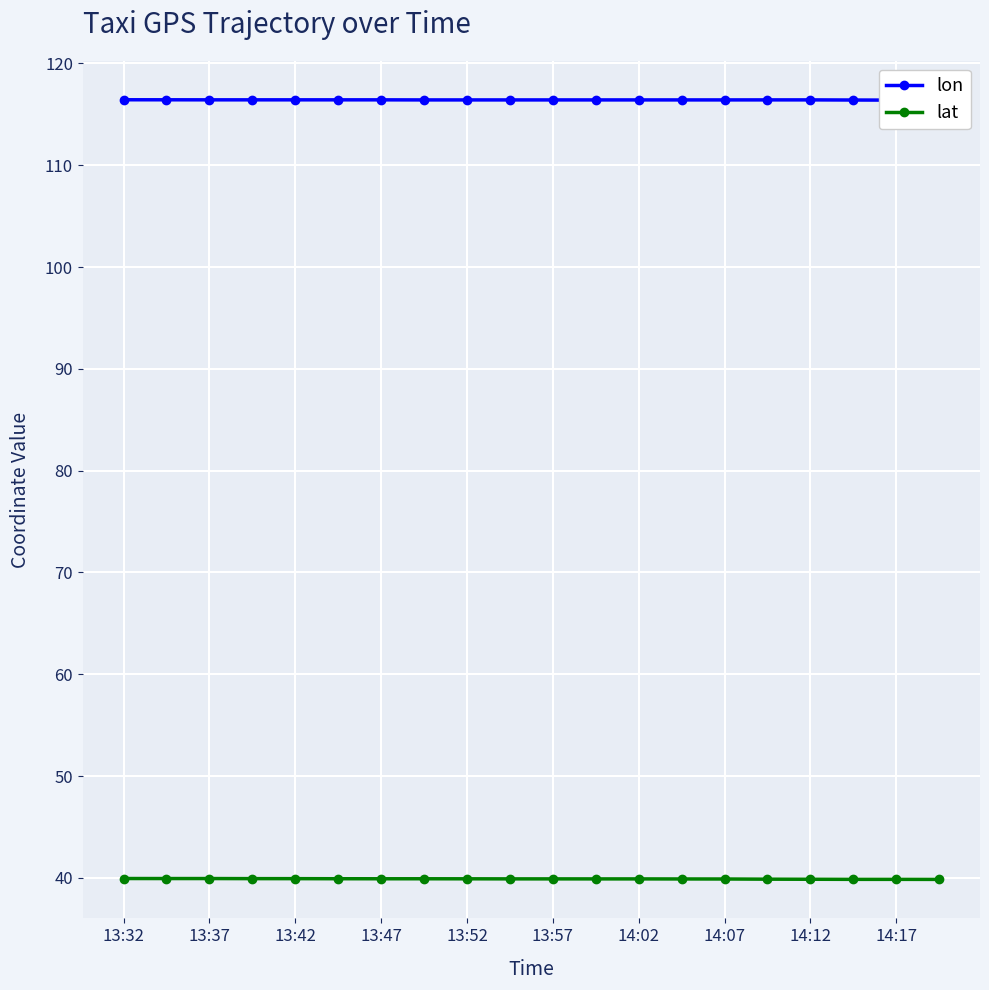

The lat series shows 39.9 at 13:32. True or false?

True